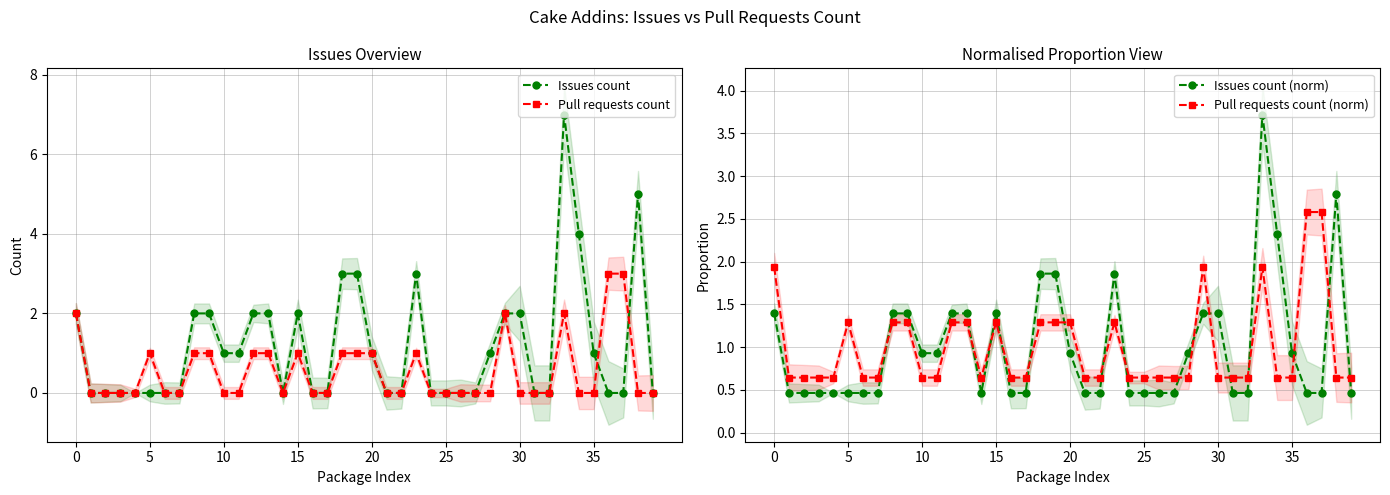

Count the number of categories in the chart.

40